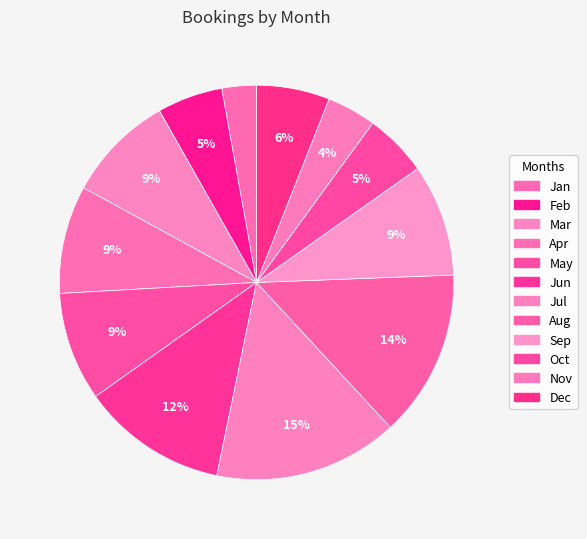

To the nearest percent, what is the difference between the Jun and Aug slice percentages?

2%